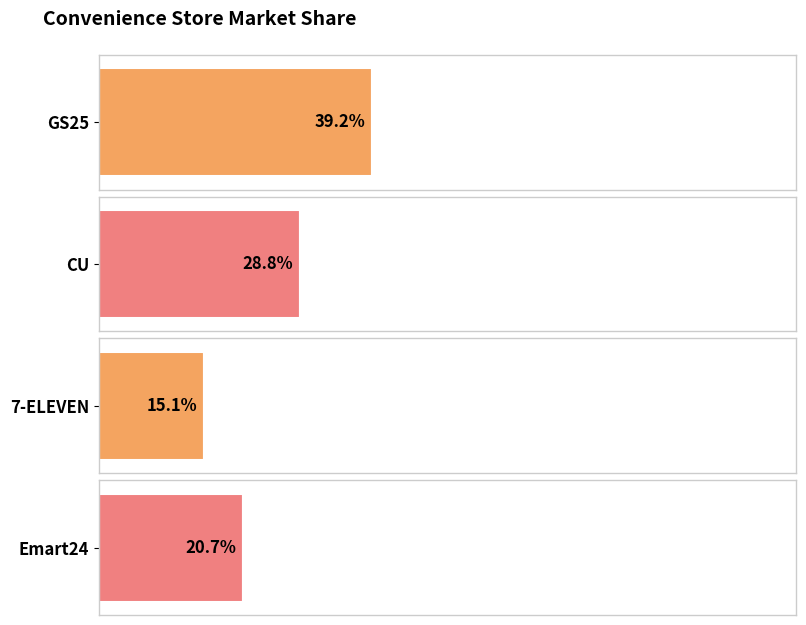

Which category has the lowest value across all series?

7-ELEVEN